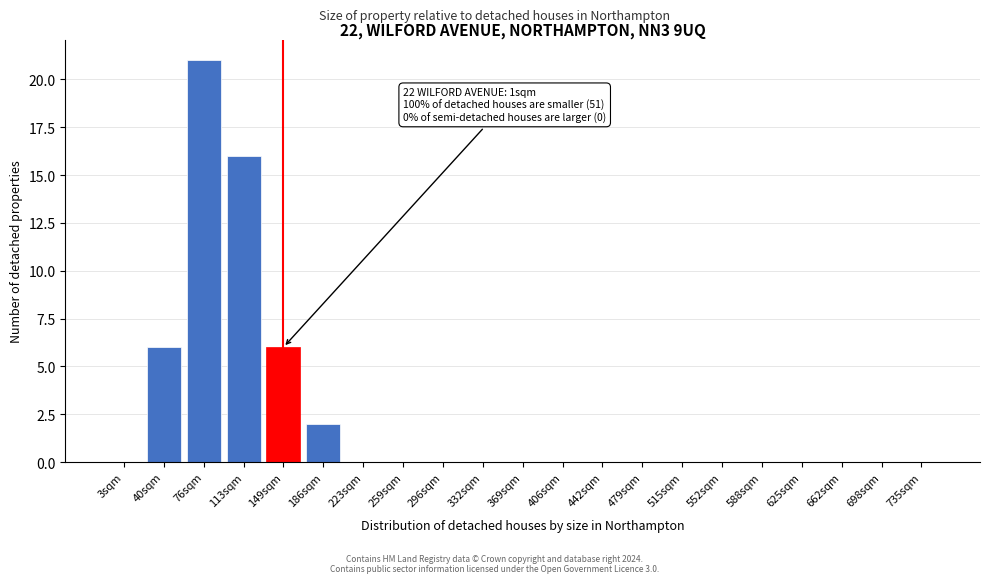

Reading left to right, what are all the values shown in this chart?

3sqm=0	40sqm=6	76sqm=21	113sqm=16	149sqm=6	186sqm=2	223sqm=0	259sqm=0	296sqm=0	332sqm=0	369sqm=0	406sqm=0	442sqm=0	479sqm=0	515sqm=0	552sqm=0	588sqm=0	625sqm=0	662sqm=0	698sqm=0	735sqm=0